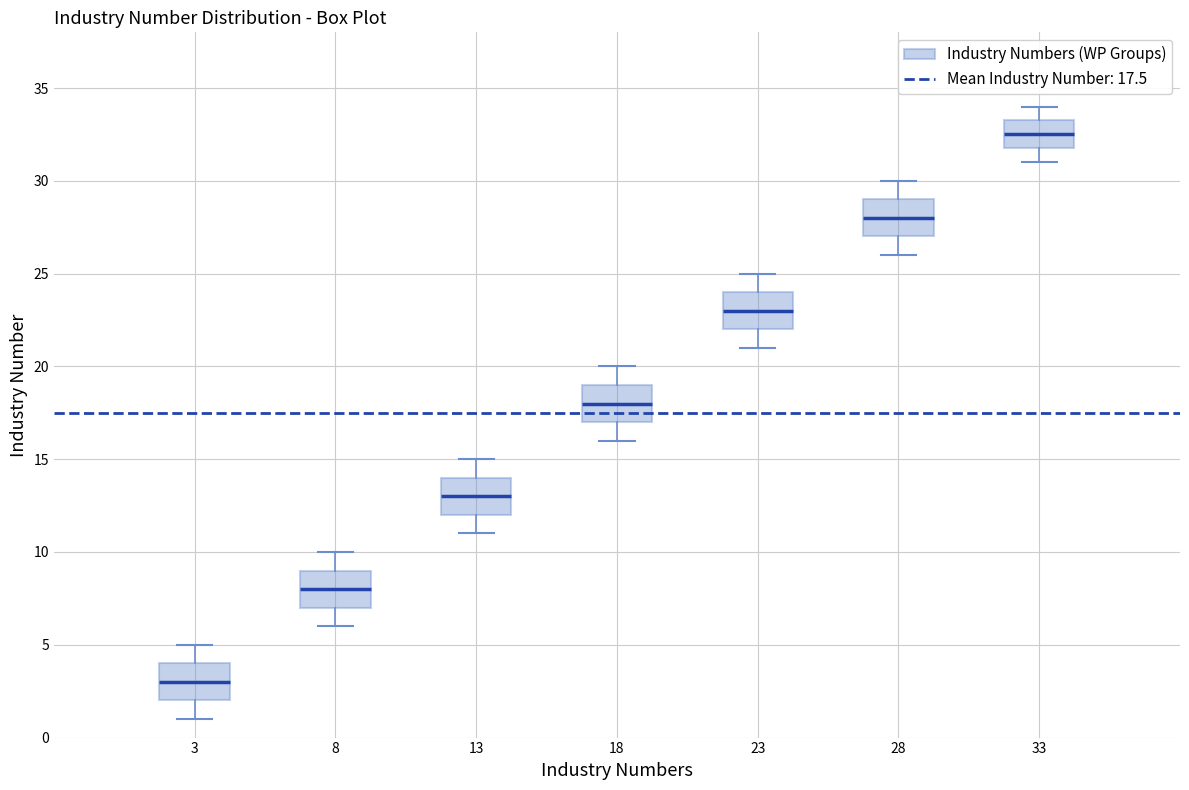

Which box's median line is the lowest?

3